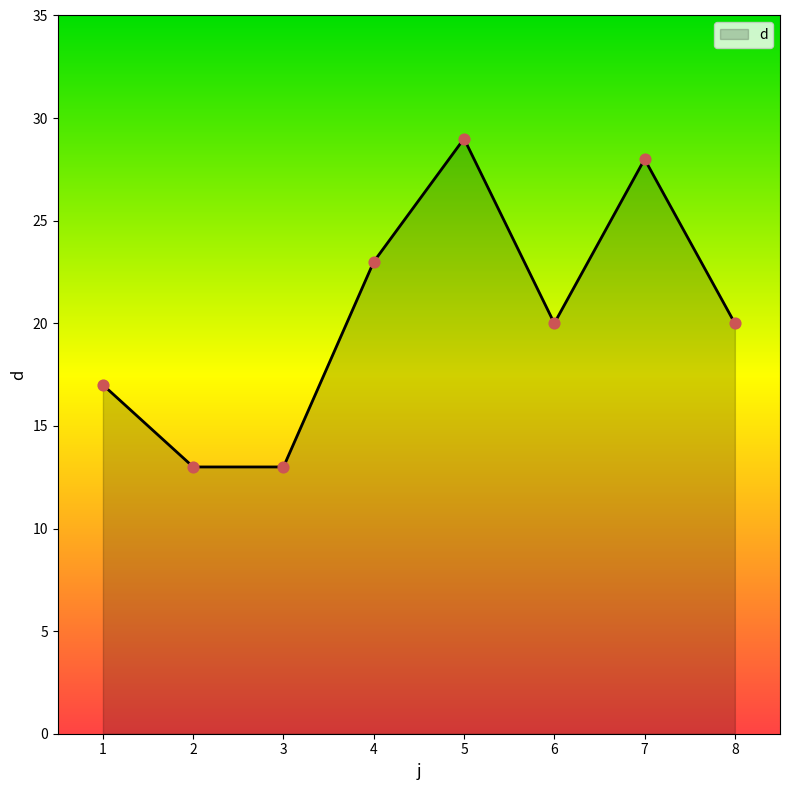

What is the change in value from 4 to 7?

+5